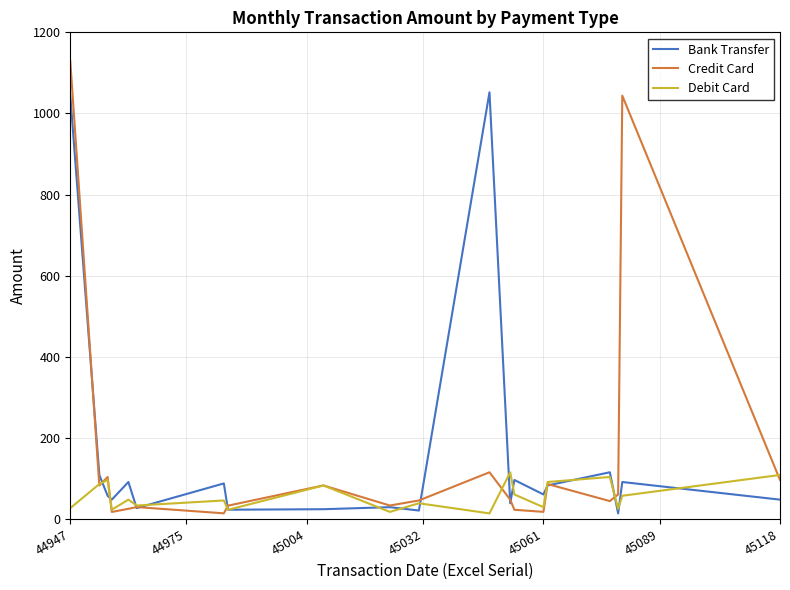

Which series has the widest spread of values?

Credit Card